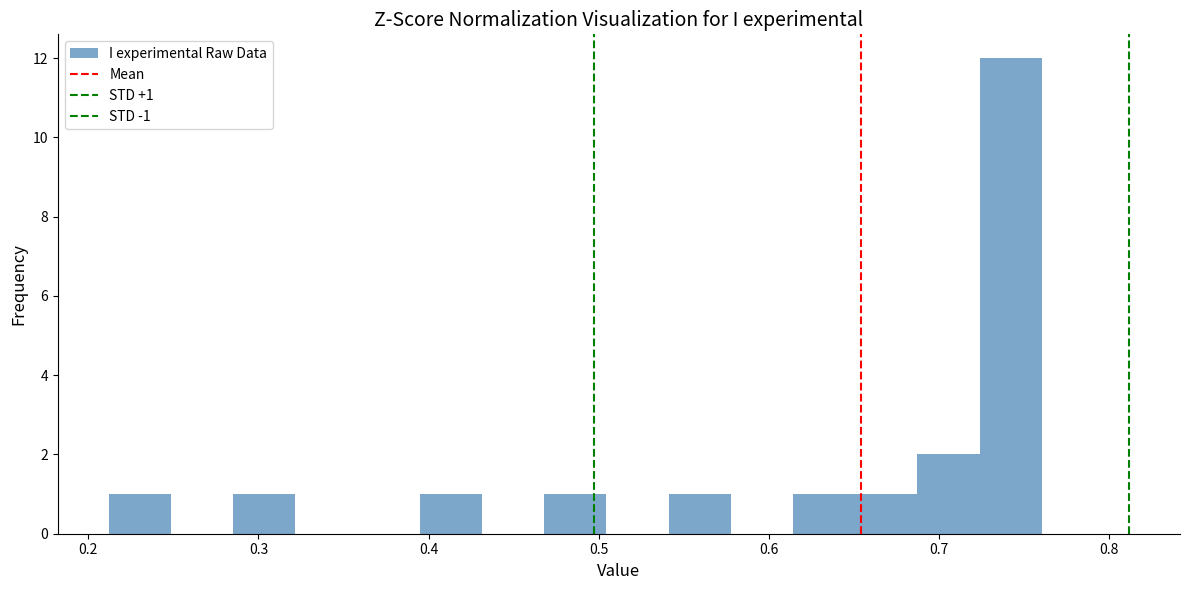

Read against the x-axis, roughly where is the centre of the tallest bar?

0.74